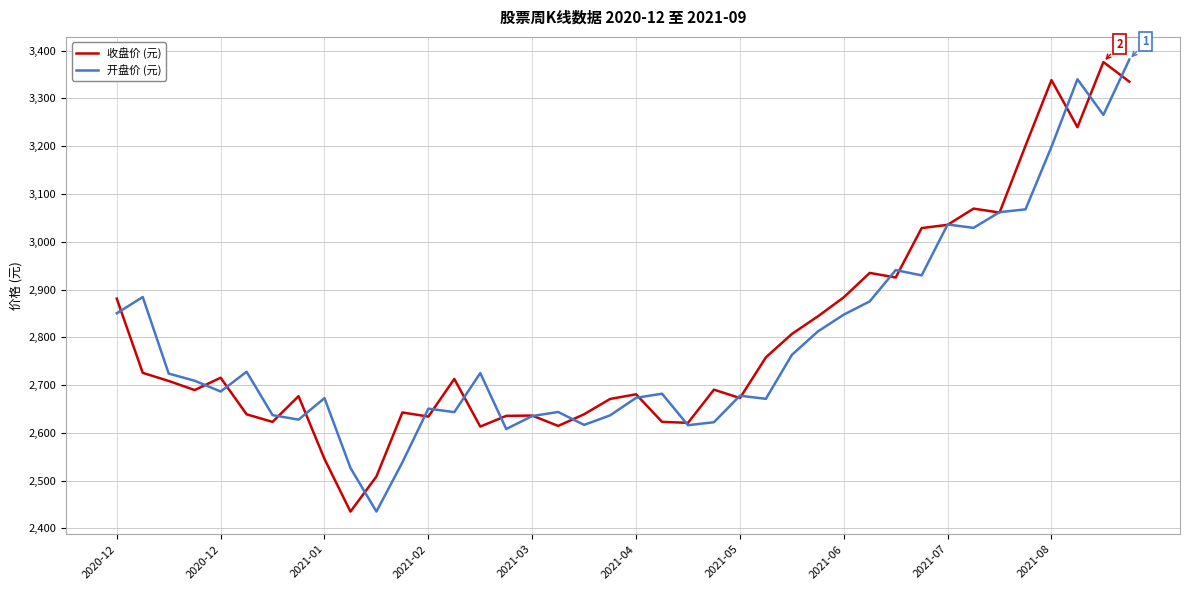

How many lines are shown in the chart?

2